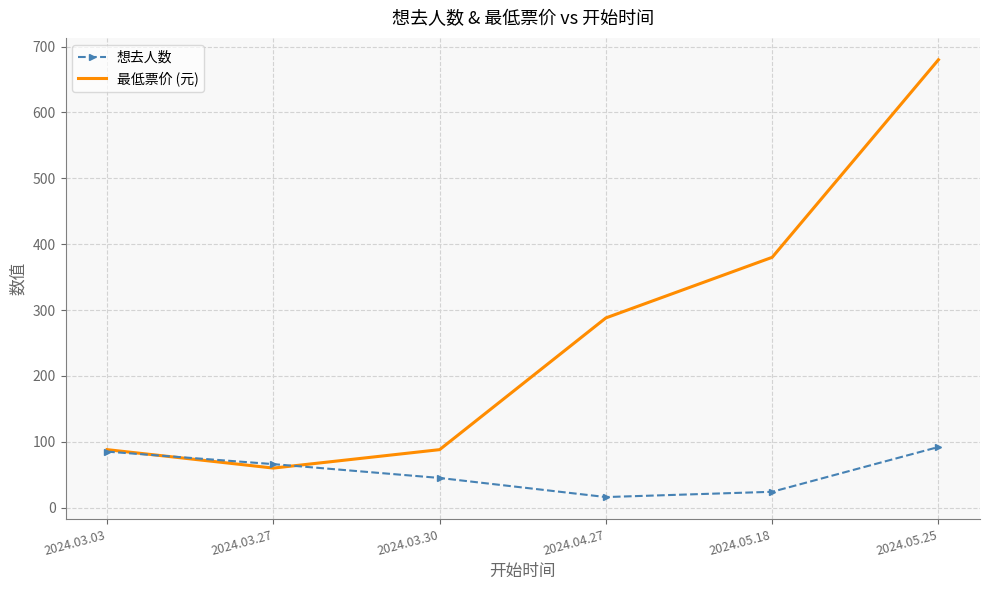

Which series ends up on top after the final intersection of 想去人数 and 最低票价 (元)?

最低票价 (元)